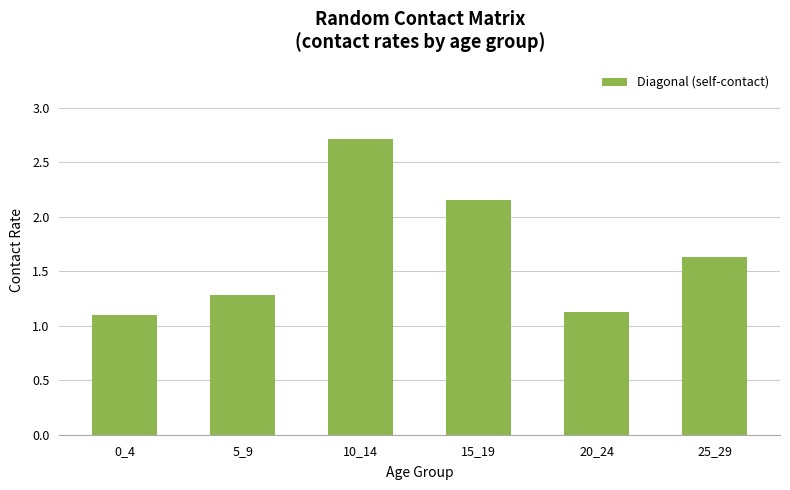

What is the value of the 5th bar from the left?

1.1